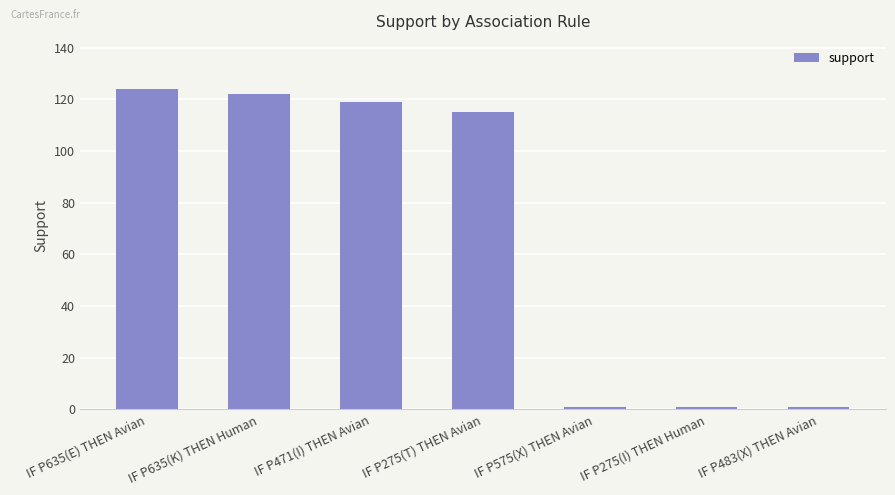

What is the difference between the second highest and second lowest values?

121